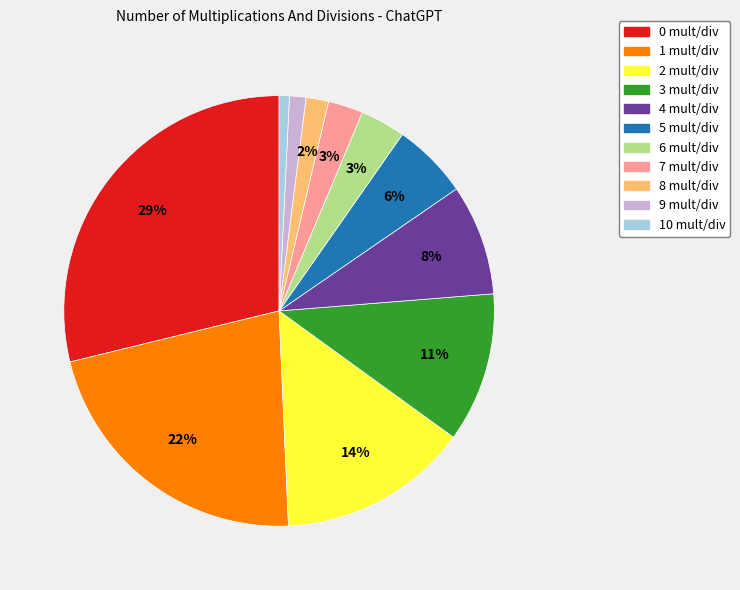

How many slices are in this pie chart?

11